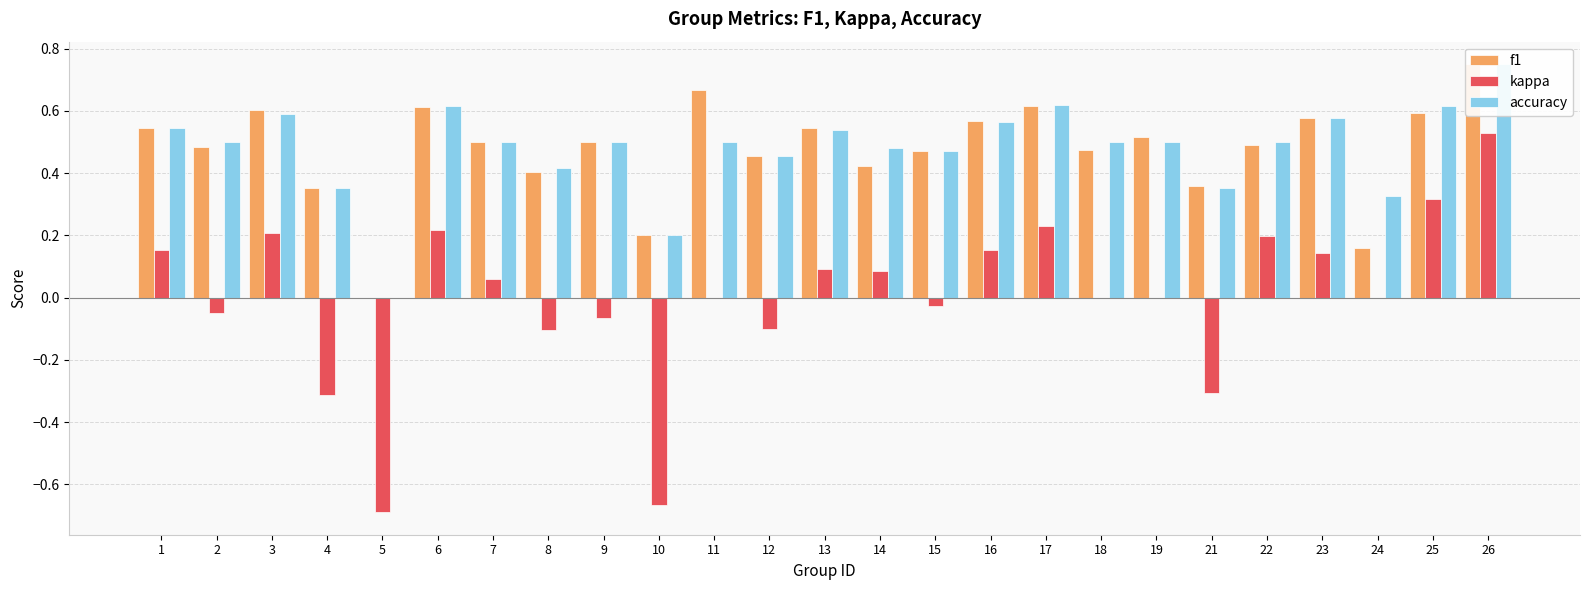

How many values in the kappa series are below 0?

9